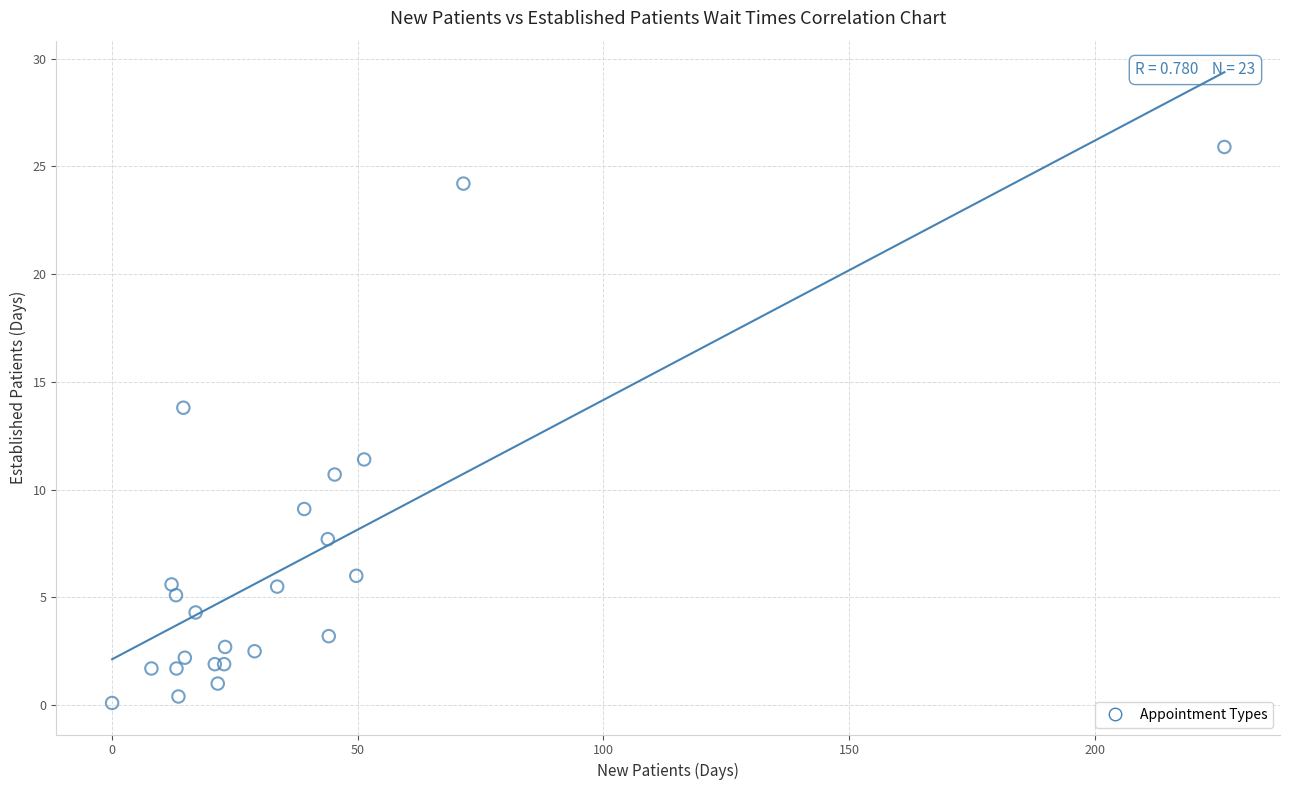

What Y value in the scatter plot is closest to 13?

13.8